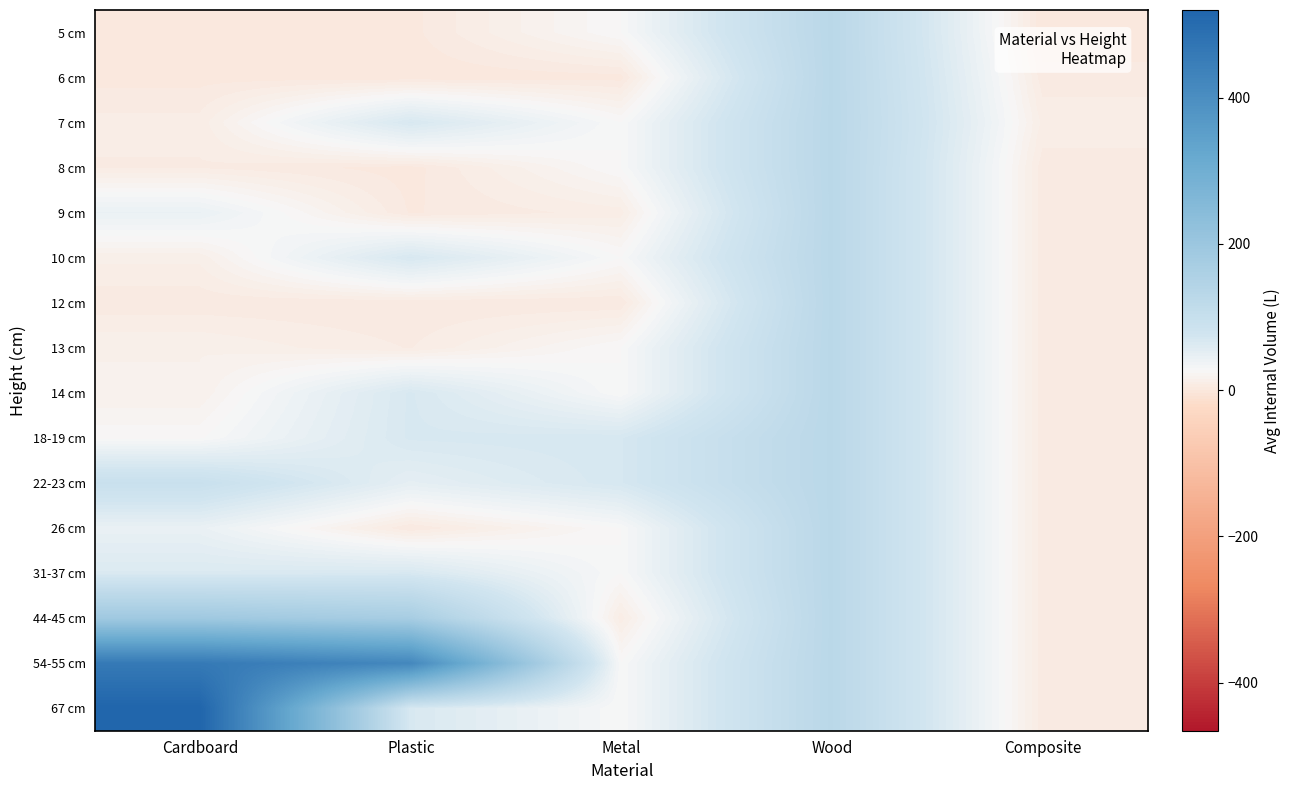

At Wood, list the series in order from smallest to largest.

5 cm, 6 cm, 7 cm, 8 cm, 9 cm, 10 cm, 12 cm, 13 cm, 14 cm, 18-19 cm, 22-23 cm, 26 cm, 31-37 cm, 44-45 cm, 54-55 cm, 67 cm